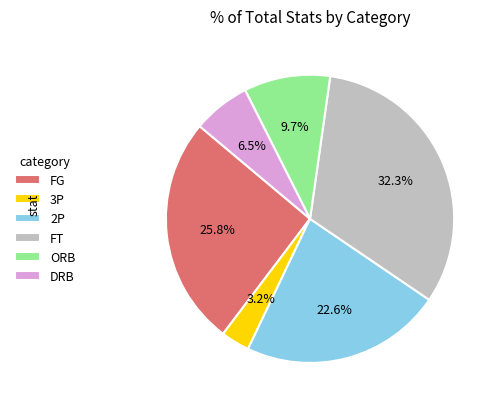

To the nearest percent, what is the difference between the FT and DRB slice percentages?

26%